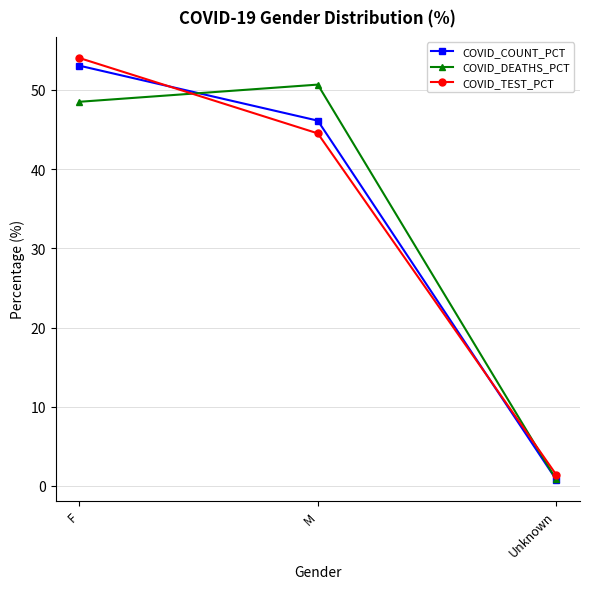

Rank the series by their average value, from highest to lowest.

COVID_DEATHS_PCT, COVID_COUNT_PCT, COVID_TEST_PCT